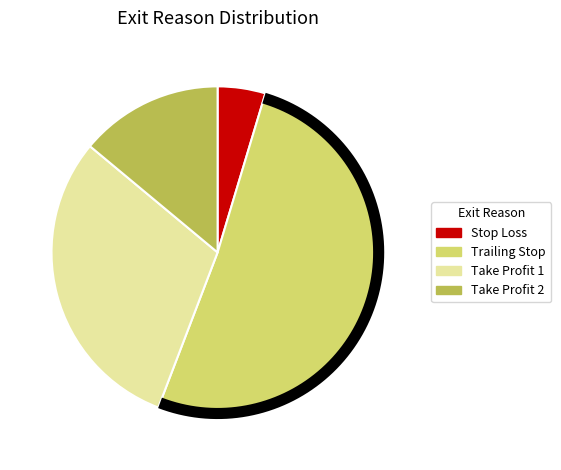

How much of the chart is everything except Stop Loss?

95.3%